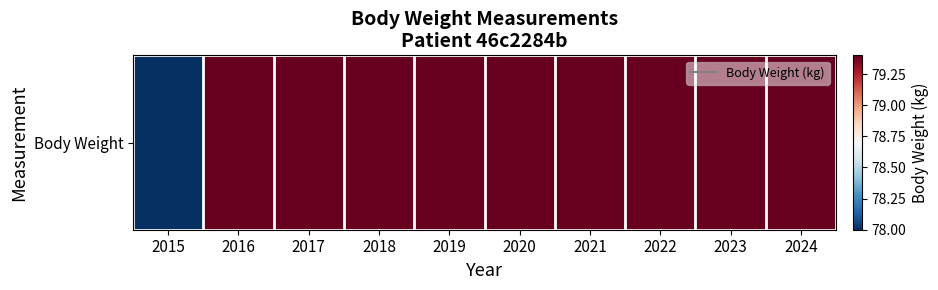

Approximately how many times larger is the value at 2022 compared to 2024?

1.0